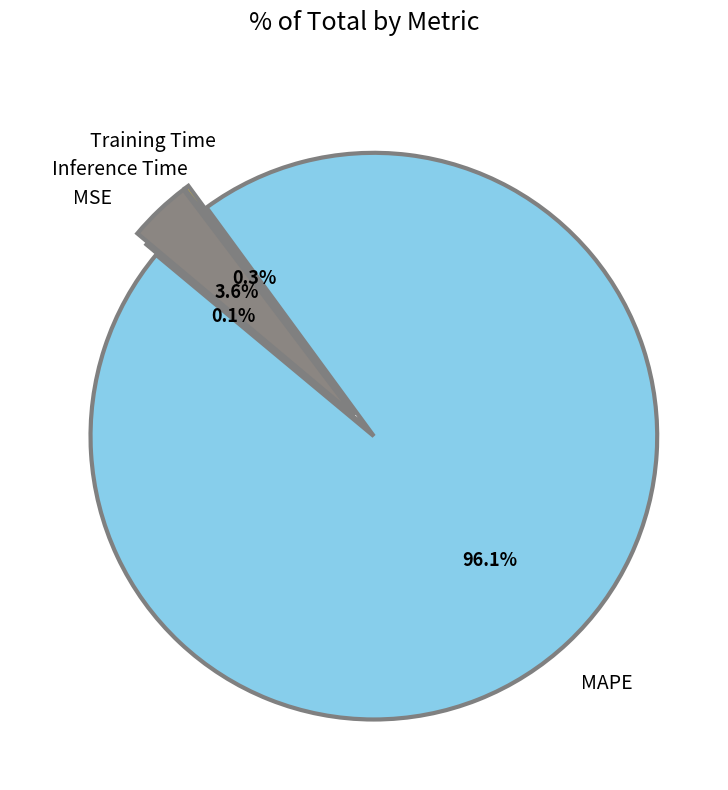

Does any single category account for the majority?

Yes